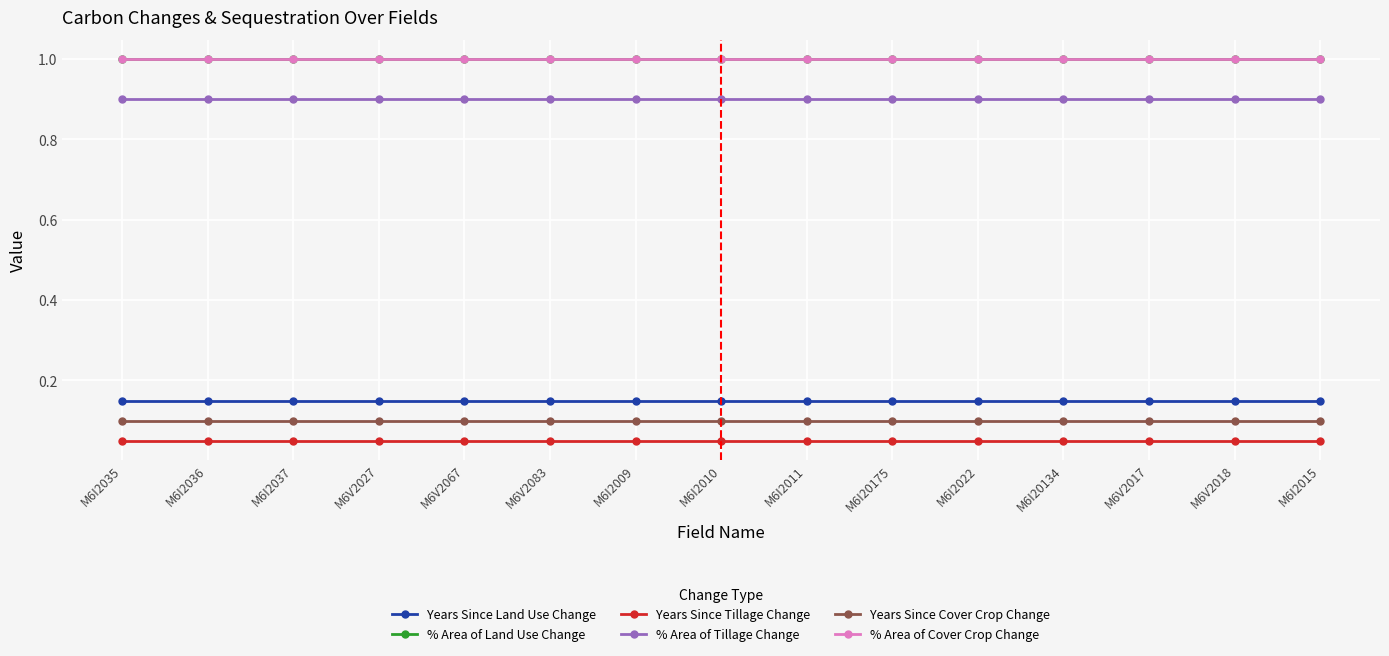

Is this an area chart (filled region under the line)?

No